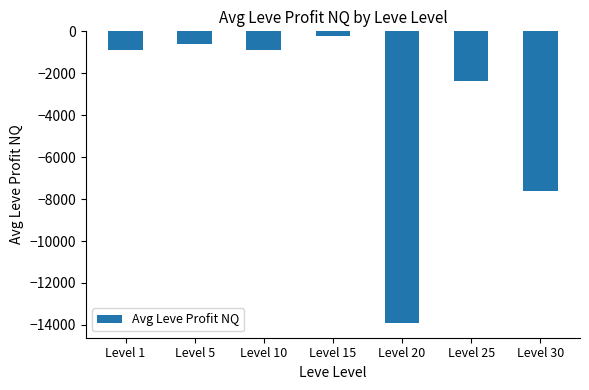

Is it true that the value at Level 20 is -13916.4?

True